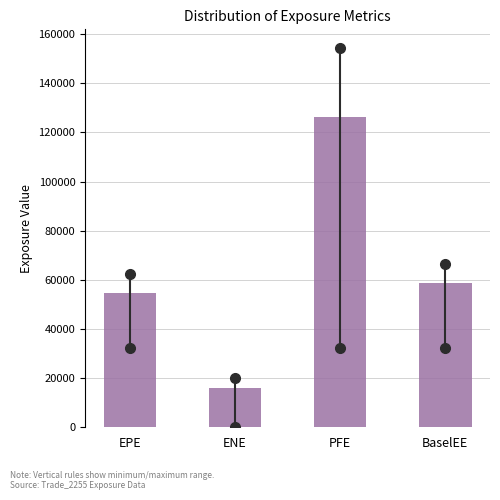

Reading right to left, what are all the values shown in this chart?

58674.7	126432.4	15910.5	54525.1